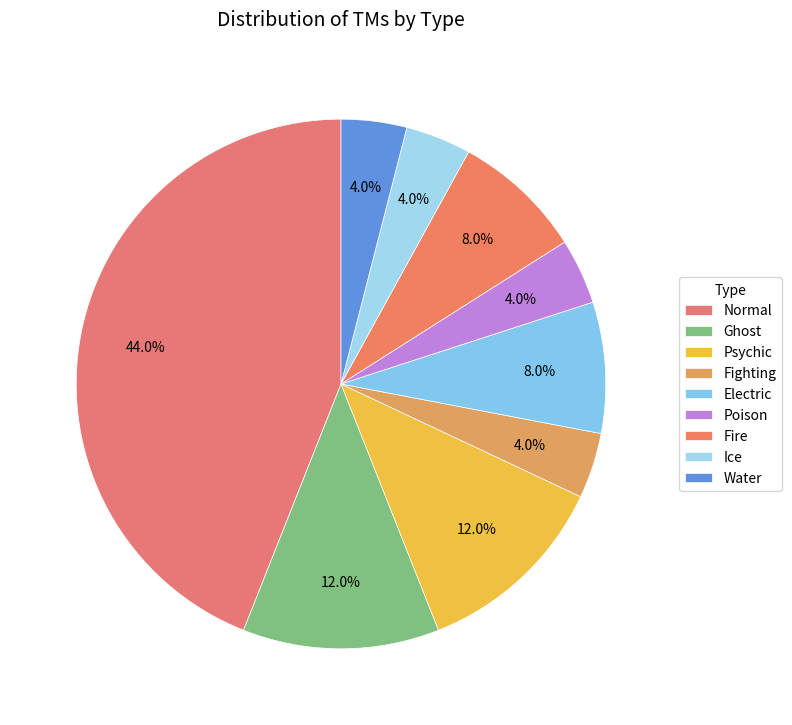

To the nearest percent, what portion does Ghost represent?

12%